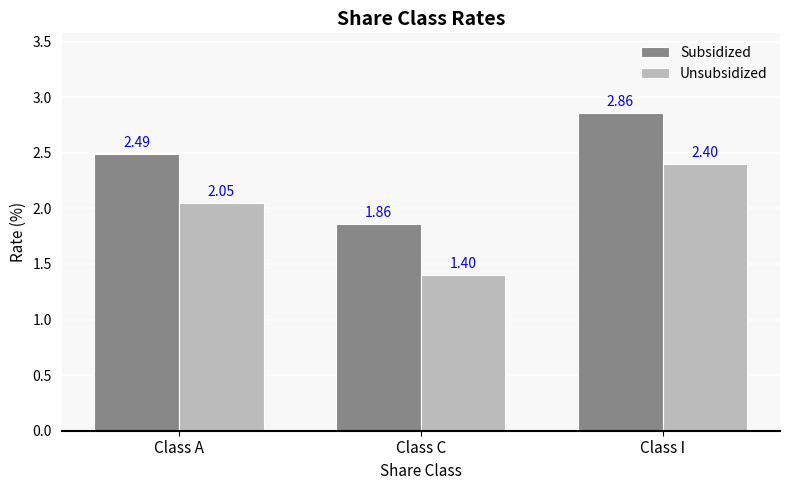

Where does the Subsidized series first go above 2?

Class A